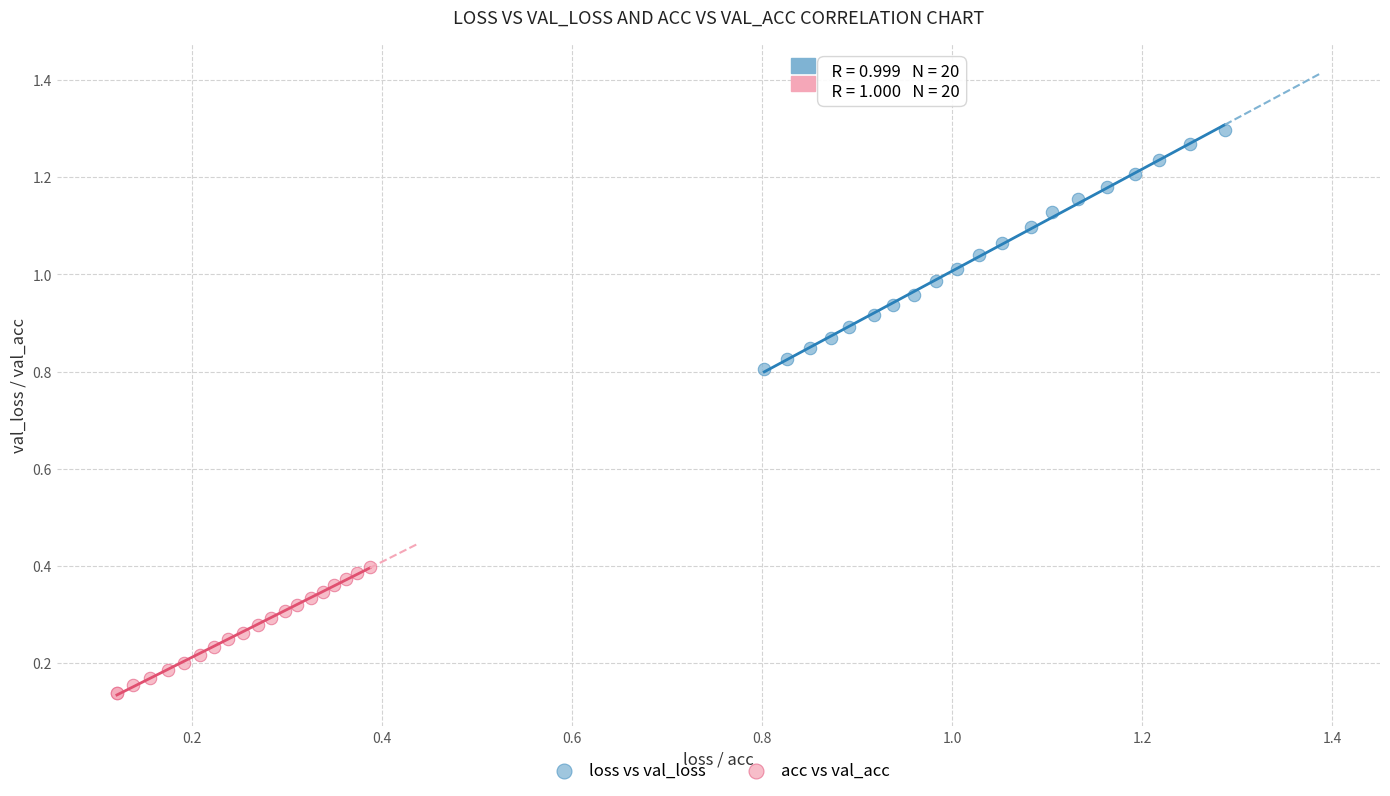

Which series reaches the minimum Y coordinate?

acc vs val_acc